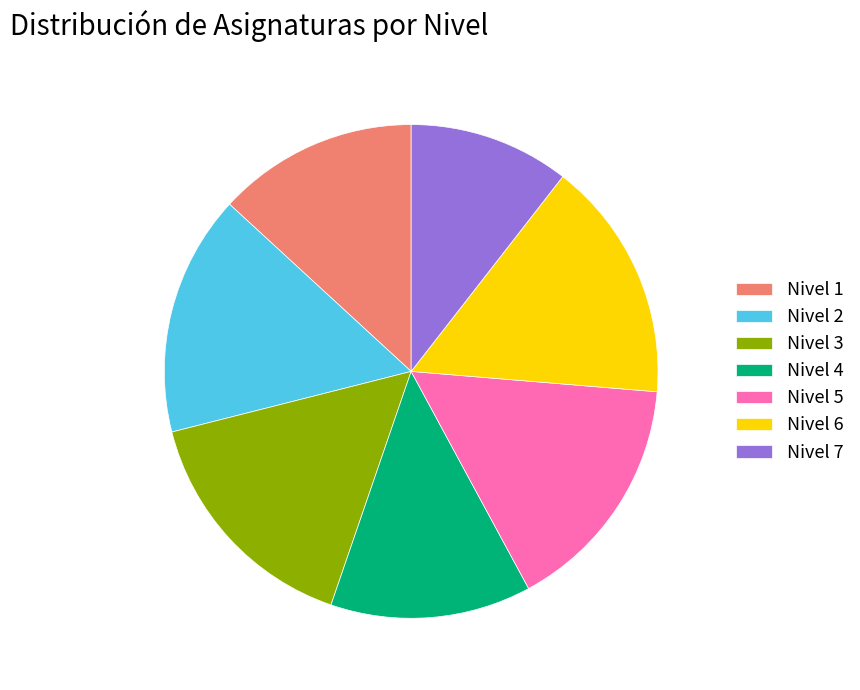

Is it true that Nivel 3 is 4% of the pie?

False